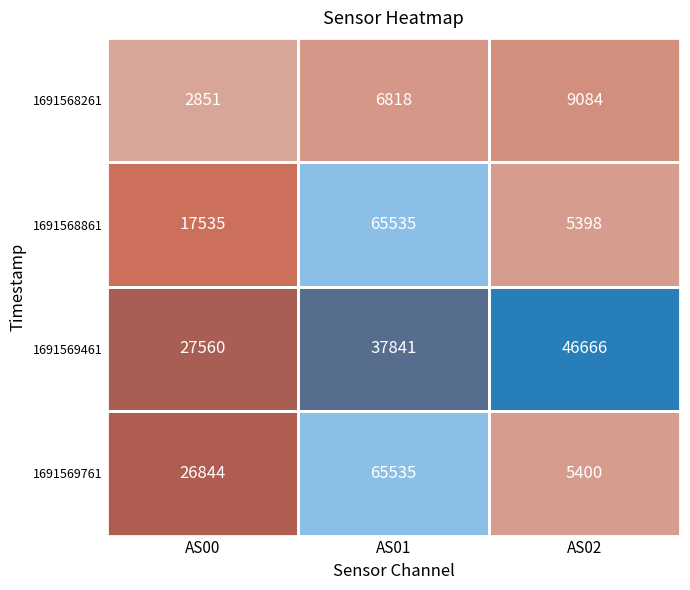

How many categories are shown in the chart?

3